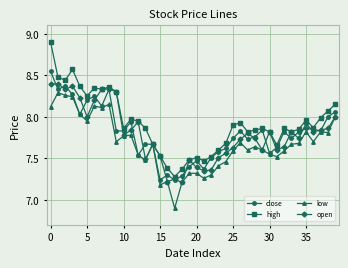

List the series in order of their peak value, lowest first.

low, open, close, high